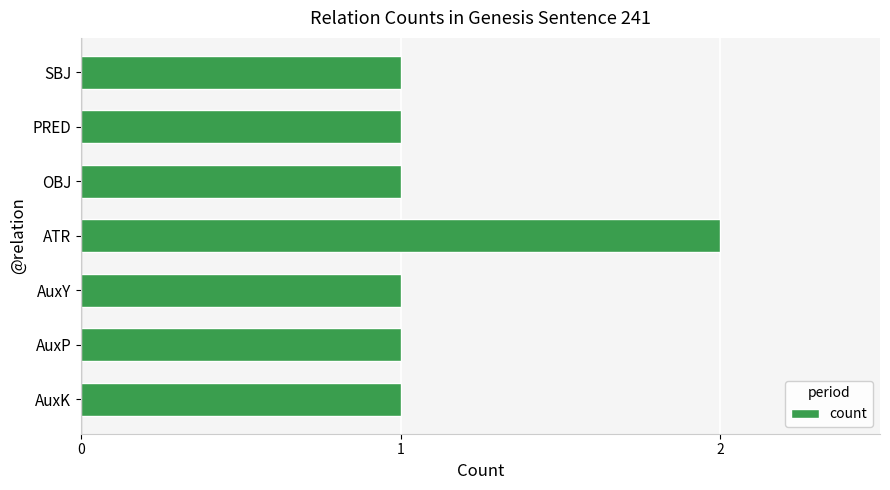

Does the chart contain stacked bars?

No